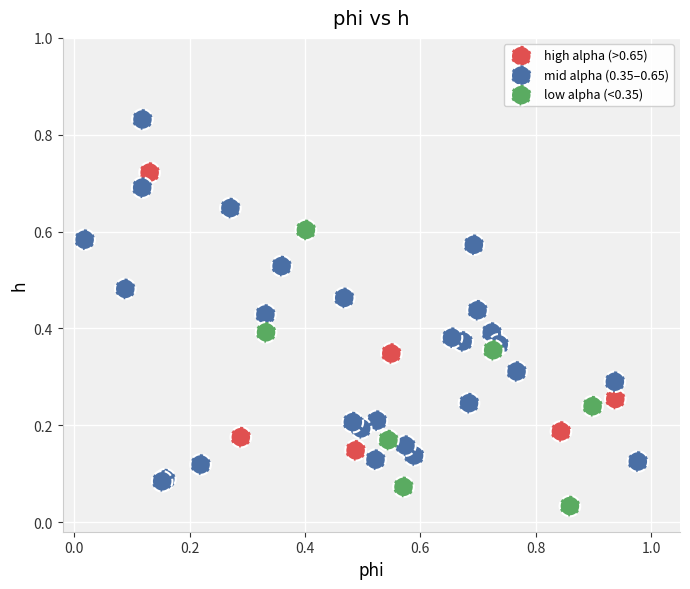

Which series has the widest spread of Y values?

mid alpha (0.35–0.65)